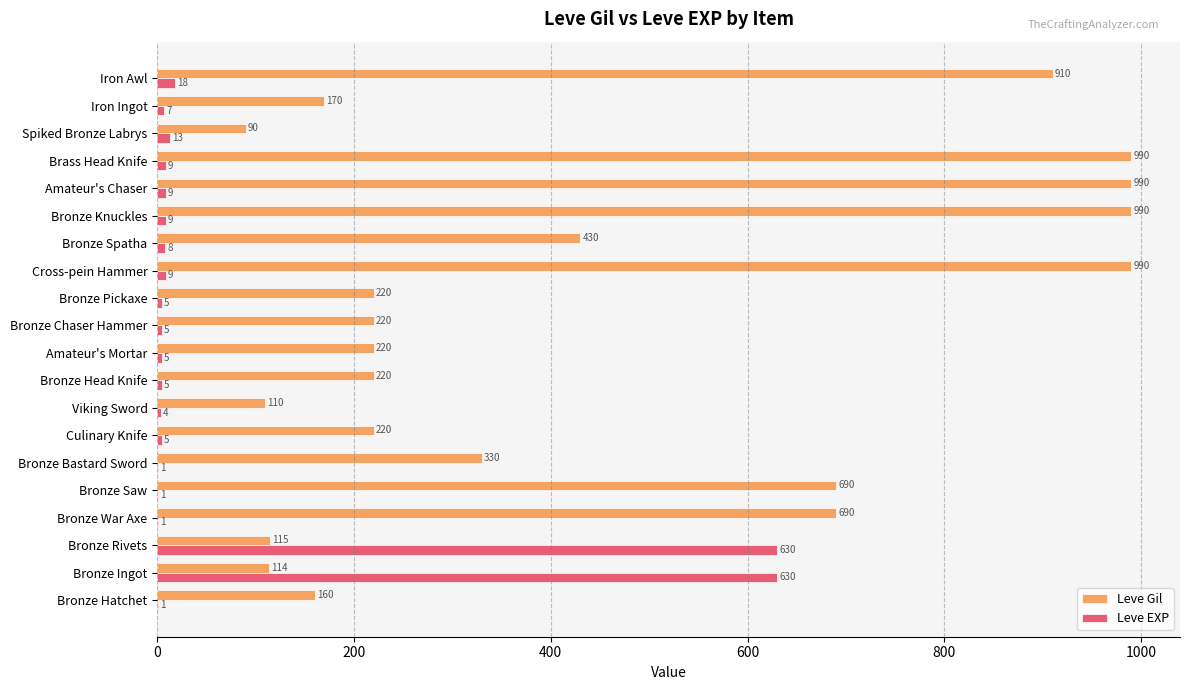

What is the sum of the Leve EXP values at Bronze Chaser Hammer and Spiked Bronze Labrys?

18